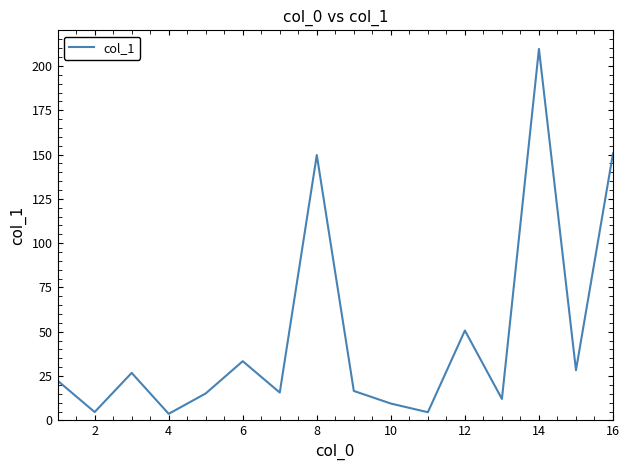

What is the minimum value shown in the chart?

3.7